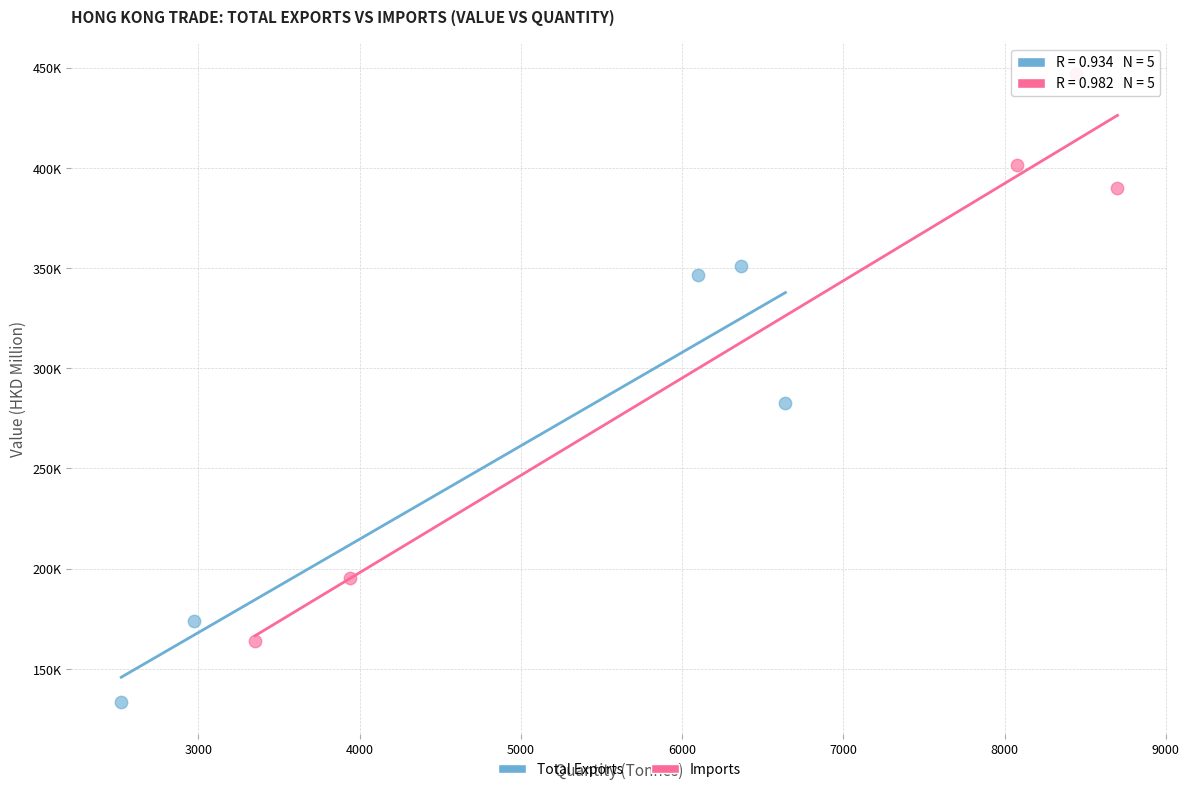

Which series contains the lowest Y value?

Total Exports